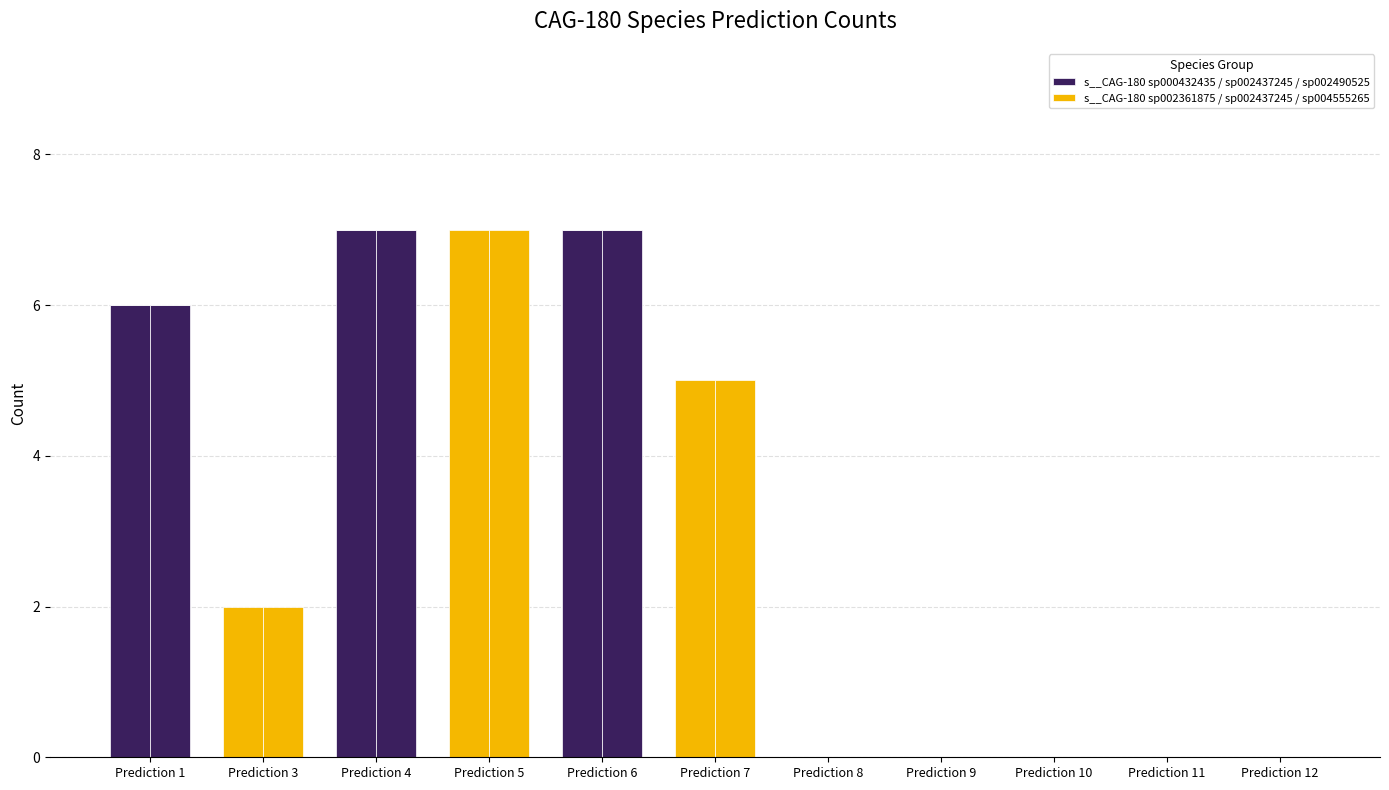

Is the value of s__CAG-180 sp002361875 / sp002437245 / sp004555265 at Prediction 7 greater than the value of s__CAG-180 sp000432435 / sp002437245 / sp002490525 at Prediction 7?

Yes